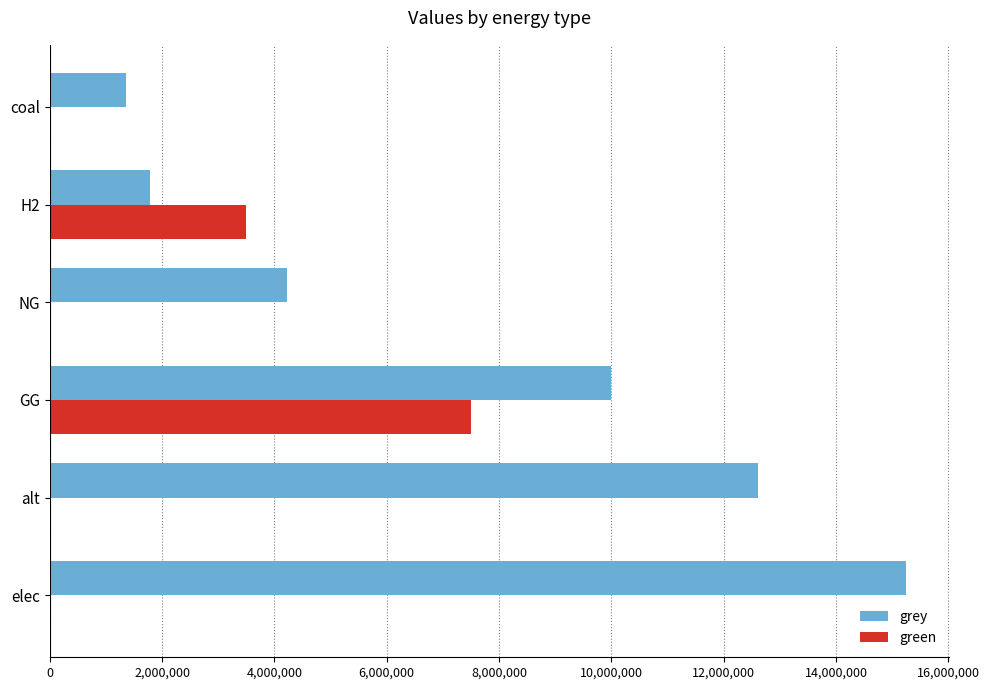

True or false: green has a value of 7500000.0 at GG.

True